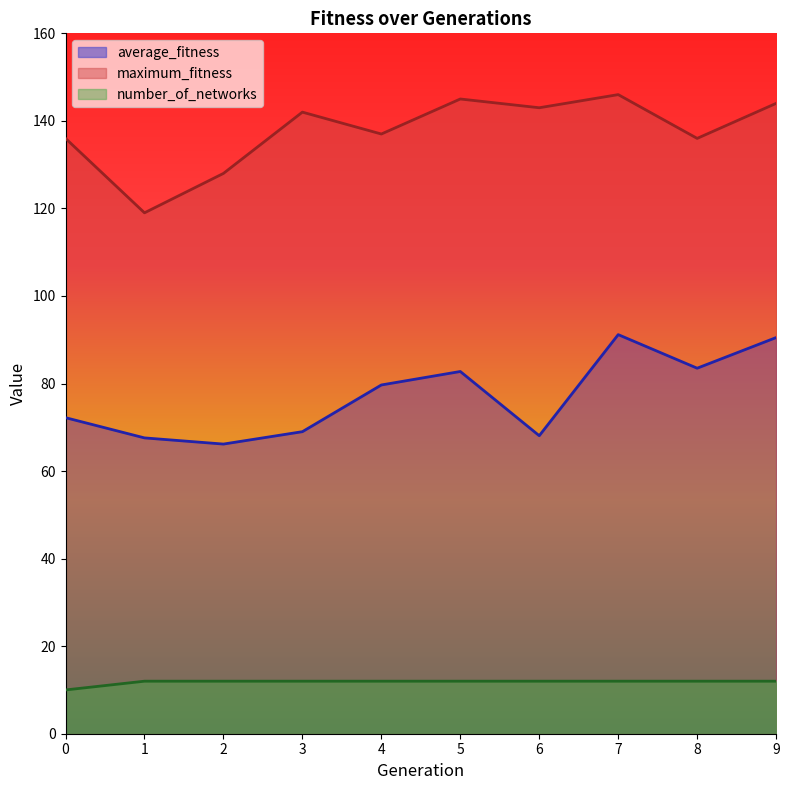

What is the smallest value displayed?

10.0